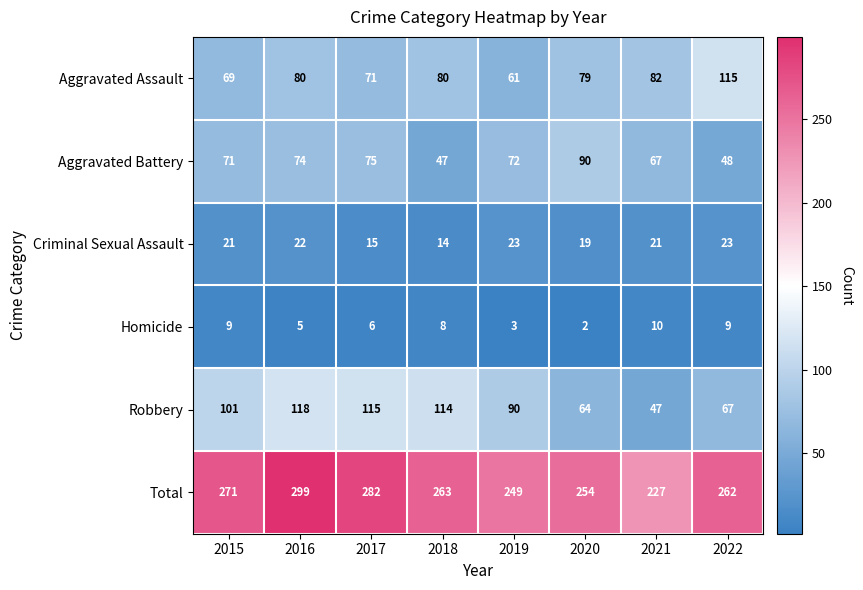

What is the difference between the highest and lowest values at 2022?

253